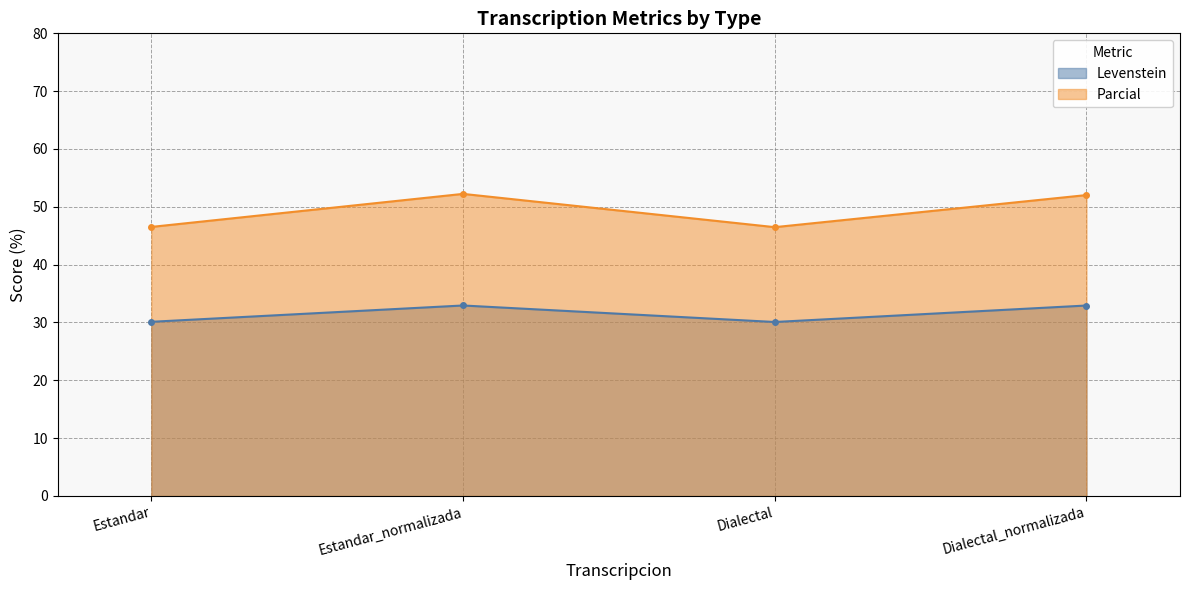

The value of Parcial at Estandar is 21.4. True or false?

False